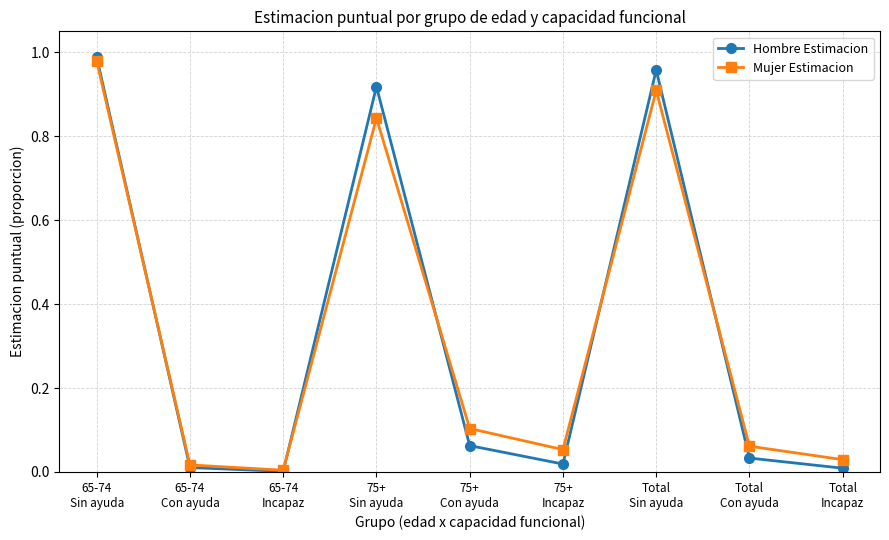

Which series has the largest range (max minus min)?

Hombre Estimacion